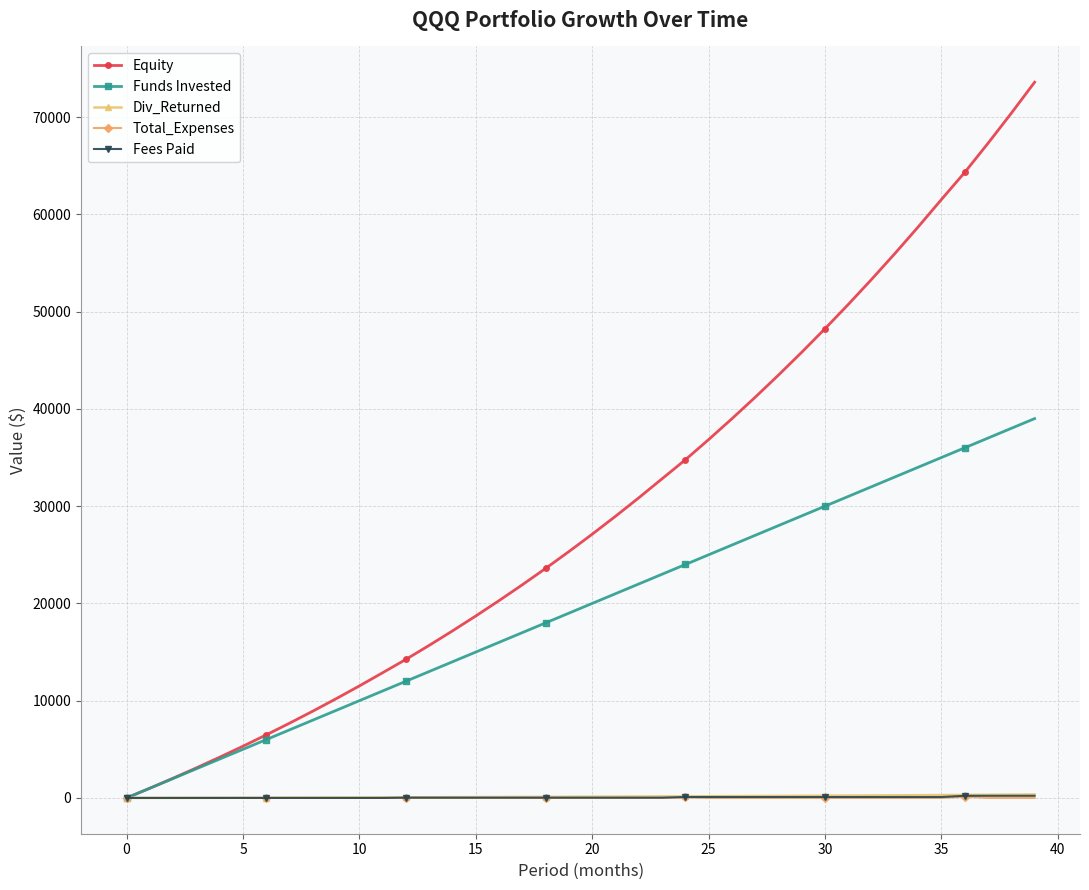

Which series has the largest total across all categories?

Equity